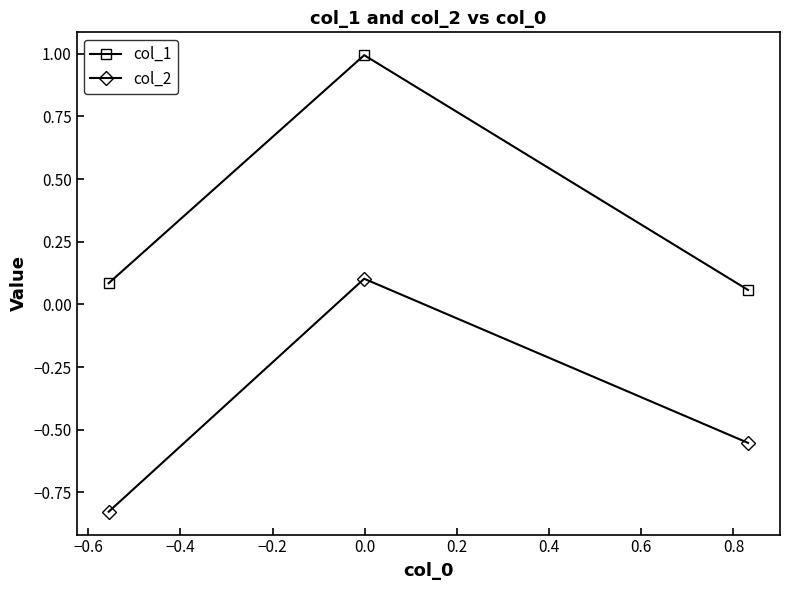

Does the chart display data point markers on the line(s)?

Yes